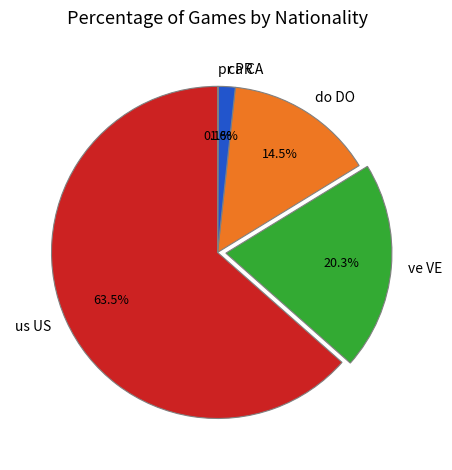

Do ca CA and do DO together represent more than half of the pie?

No